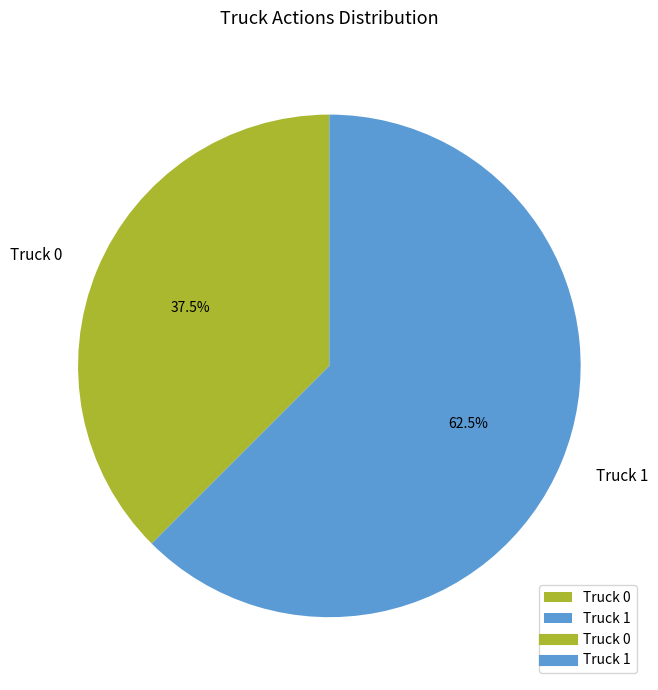

What is the ratio of the value at Truck 0 to the value at Truck 1?

0.6